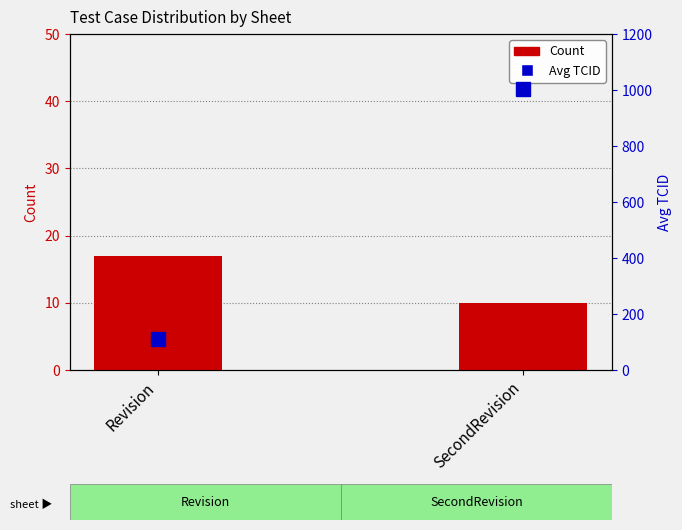

What are all the series names shown in the legend?

Count, Avg TCID